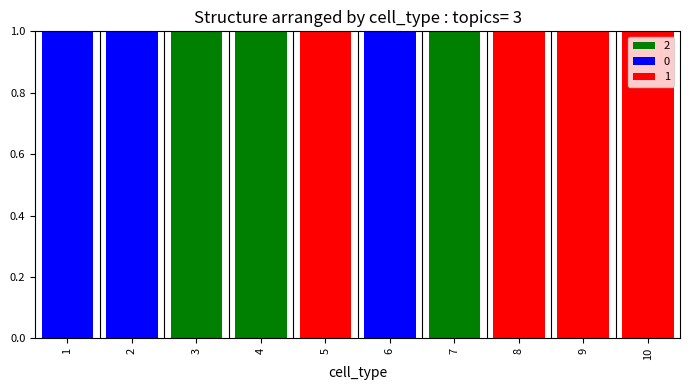

What is the sum of all 2 values?

3